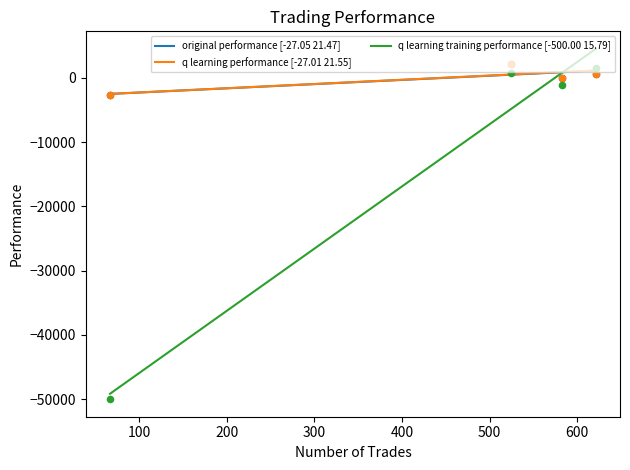

What are all the series names shown in the legend?

original performance, q learning performance, q learning training performance